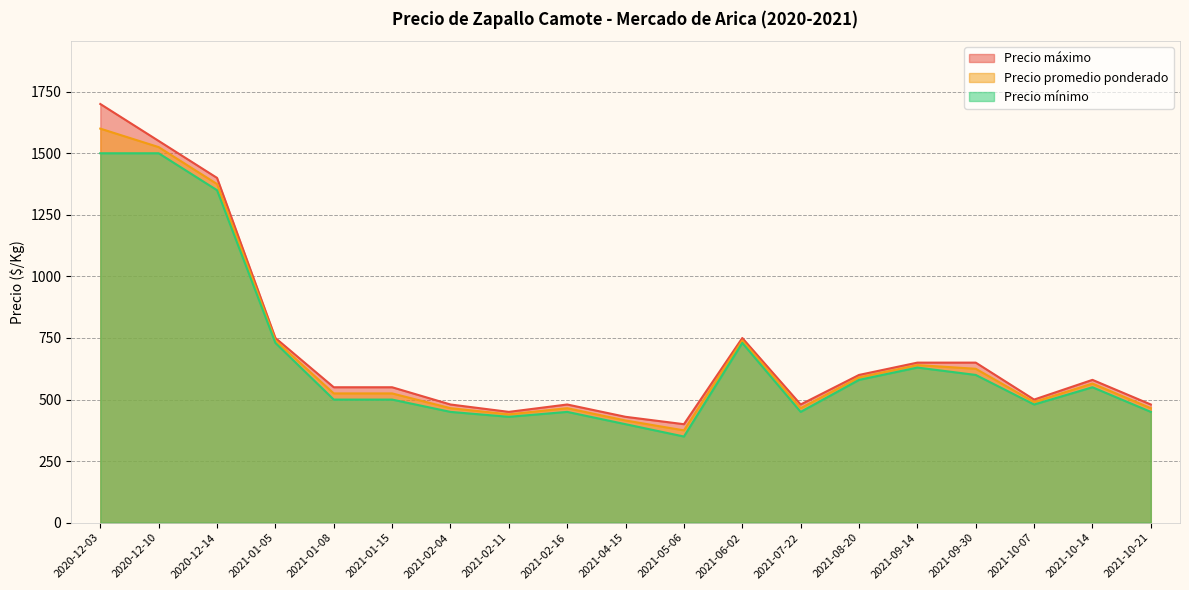

Reading left to right, transcribe all the data shown in this chart.

Precio promedio ponderado: 2021-08-20=590	2021-02-16=465	2021-06-02=740	2021-02-04=465	2021-05-06=375	2021-10-14=565	2021-02-11=440	2021-10-21=465	2021-07-22=465	2021-09-14=640	2021-10-07=490	2021-01-05=740	2021-01-08=525	2021-01-15=525	2021-09-30=625	2020-12-03=1600	2020-12-10=1525	2021-04-15=415	2020-12-14=1375
Precio mínimo: 2021-08-20=580	2021-02-16=450	2021-06-02=730	2021-02-04=450	2021-05-06=350	2021-10-14=550	2021-02-11=430	2021-10-21=450	2021-07-22=450	2021-09-14=630	2021-10-07=480	2021-01-05=730	2021-01-08=500	2021-01-15=500	2021-09-30=600	2020-12-03=1500	2020-12-10=1500	2021-04-15=400	2020-12-14=1350
Precio máximo: 2021-08-20=600	2021-02-16=480	2021-06-02=750	2021-02-04=480	2021-05-06=400	2021-10-14=580	2021-02-11=450	2021-10-21=480	2021-07-22=480	2021-09-14=650	2021-10-07=500	2021-01-05=750	2021-01-08=550	2021-01-15=550	2021-09-30=650	2020-12-03=1700	2020-12-10=1550	2021-04-15=430	2020-12-14=1400